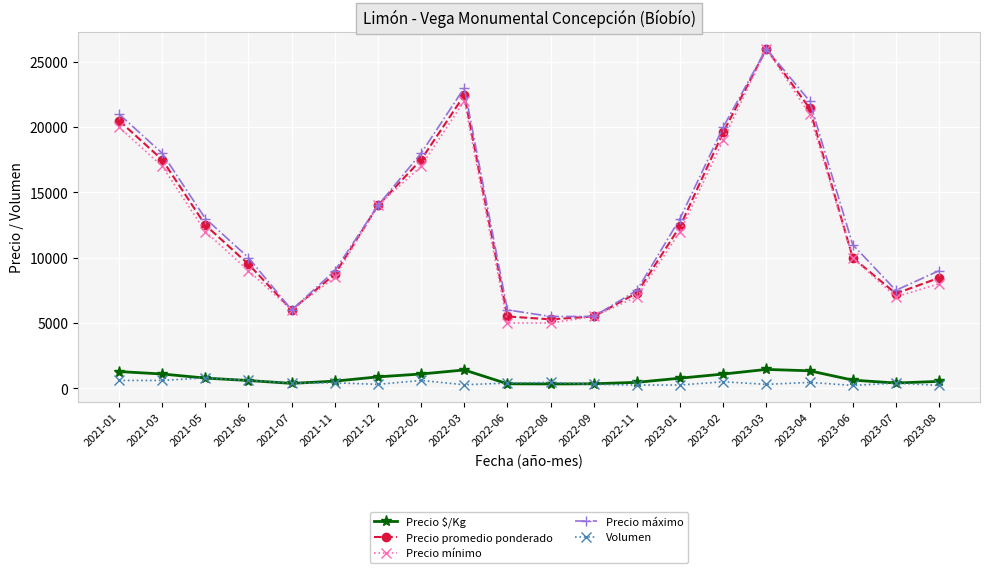

Is the value of Precio máximo at 2021-01 greater than the value of Precio $/Kg at 2022-06?

Yes